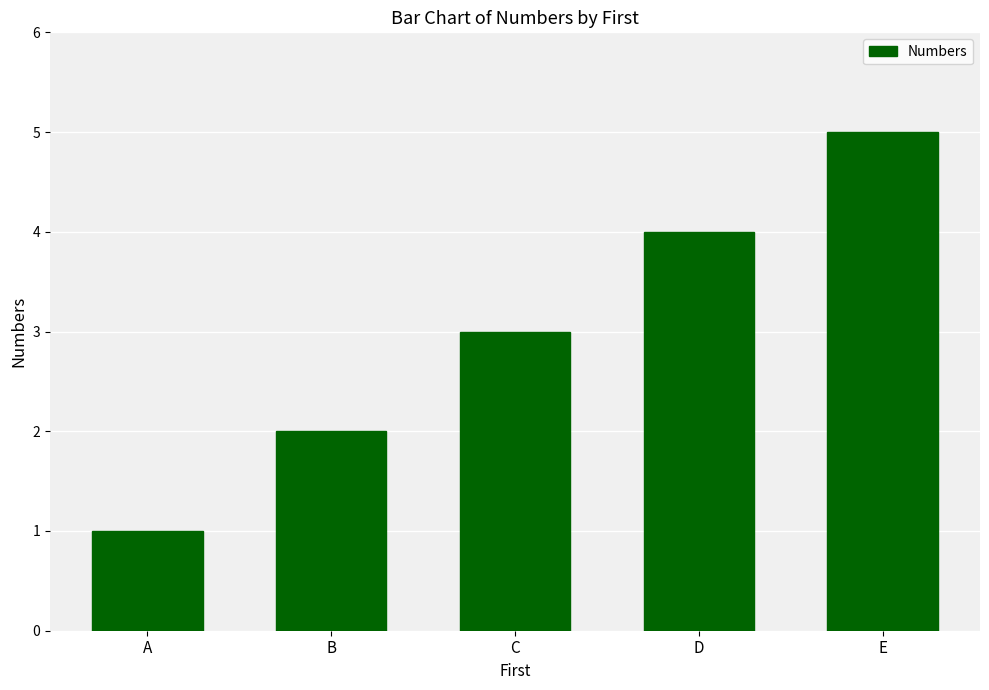

Where is the data nearest to the value 3?

C